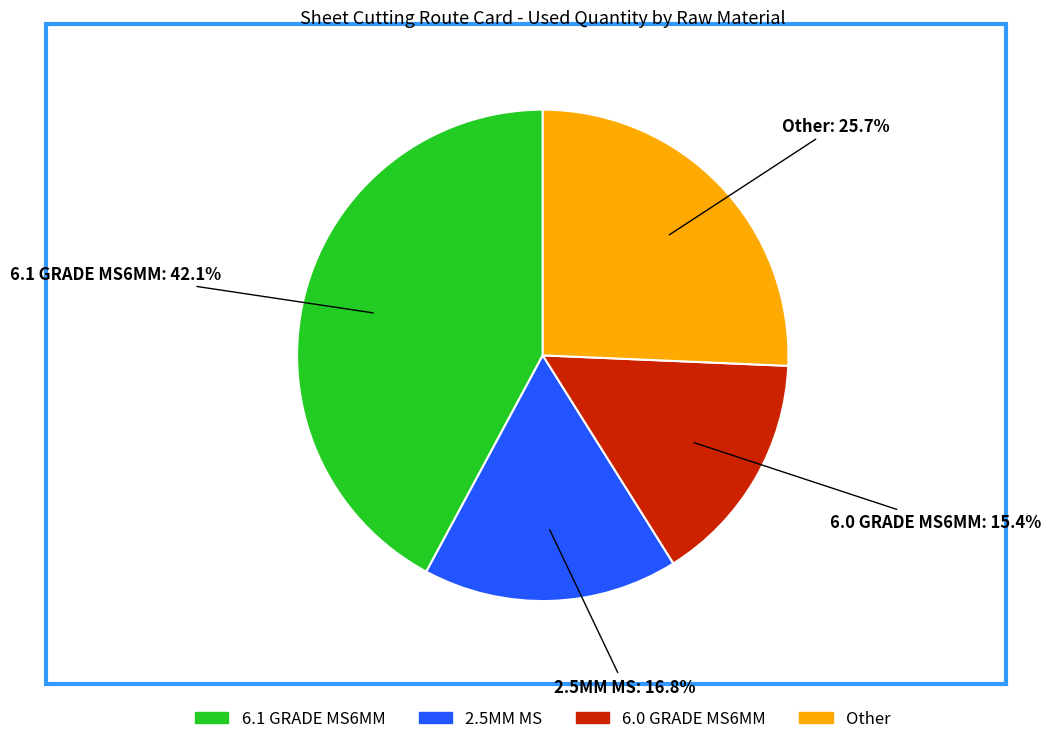

Do 2.5MM MS and 6.0 GRADE MS6MM together represent more than half of the pie?

No